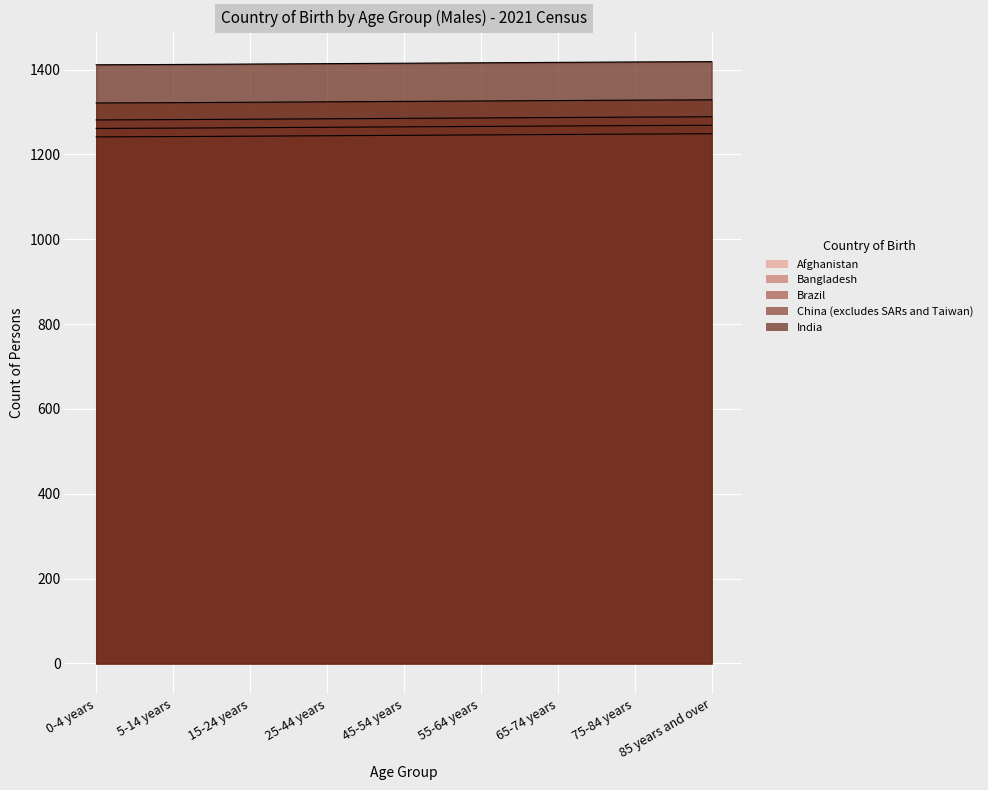

Count the number of data series in this chart.

5